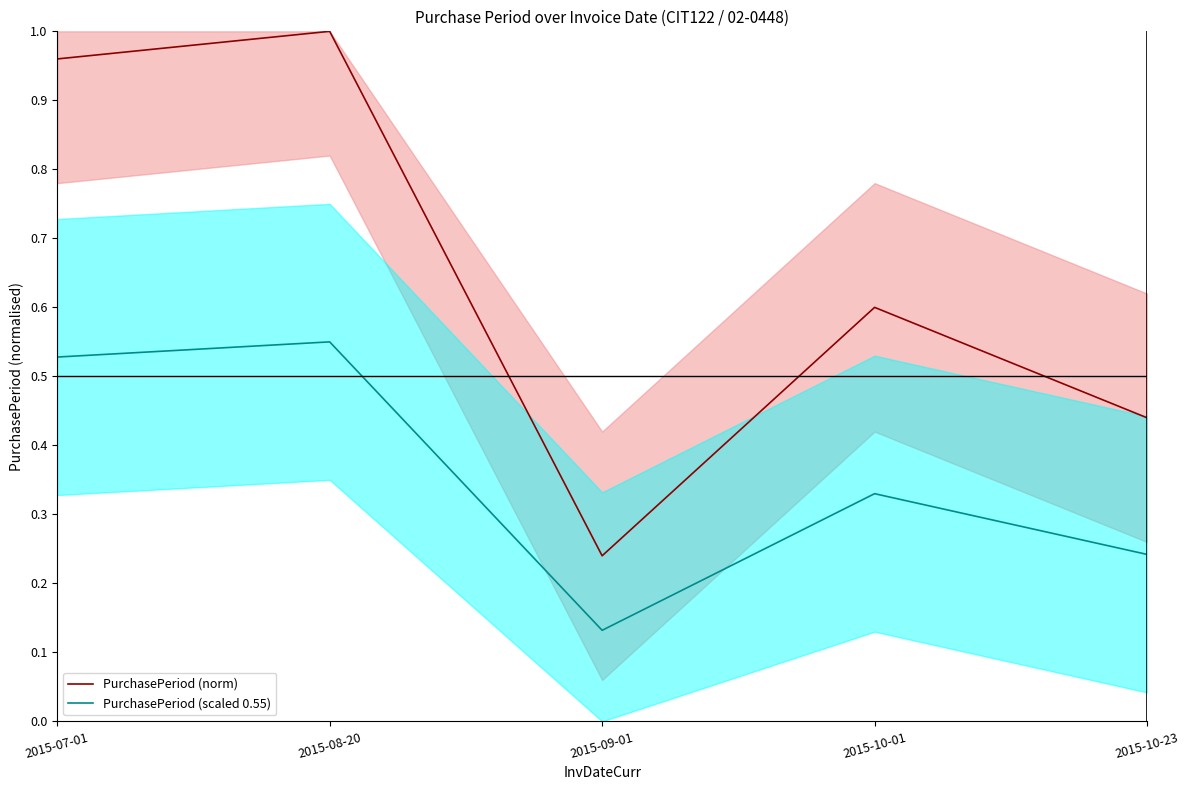

Does the chart display data point markers on the line(s)?

No